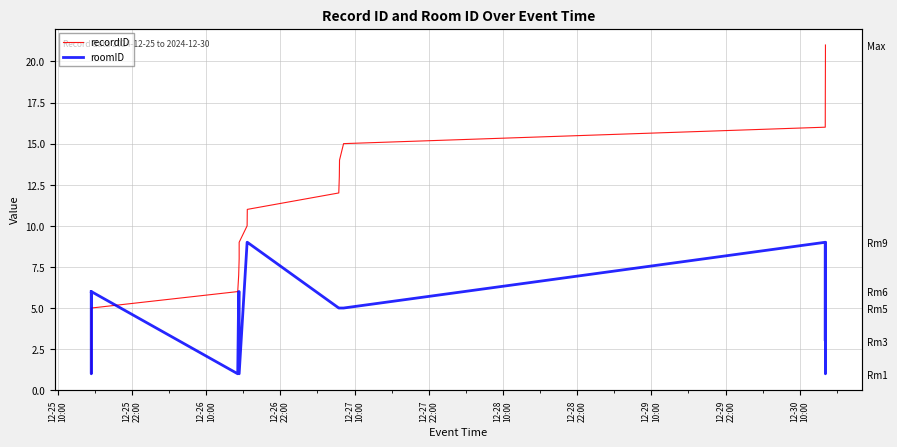

What is the average value of the roomID series?

5